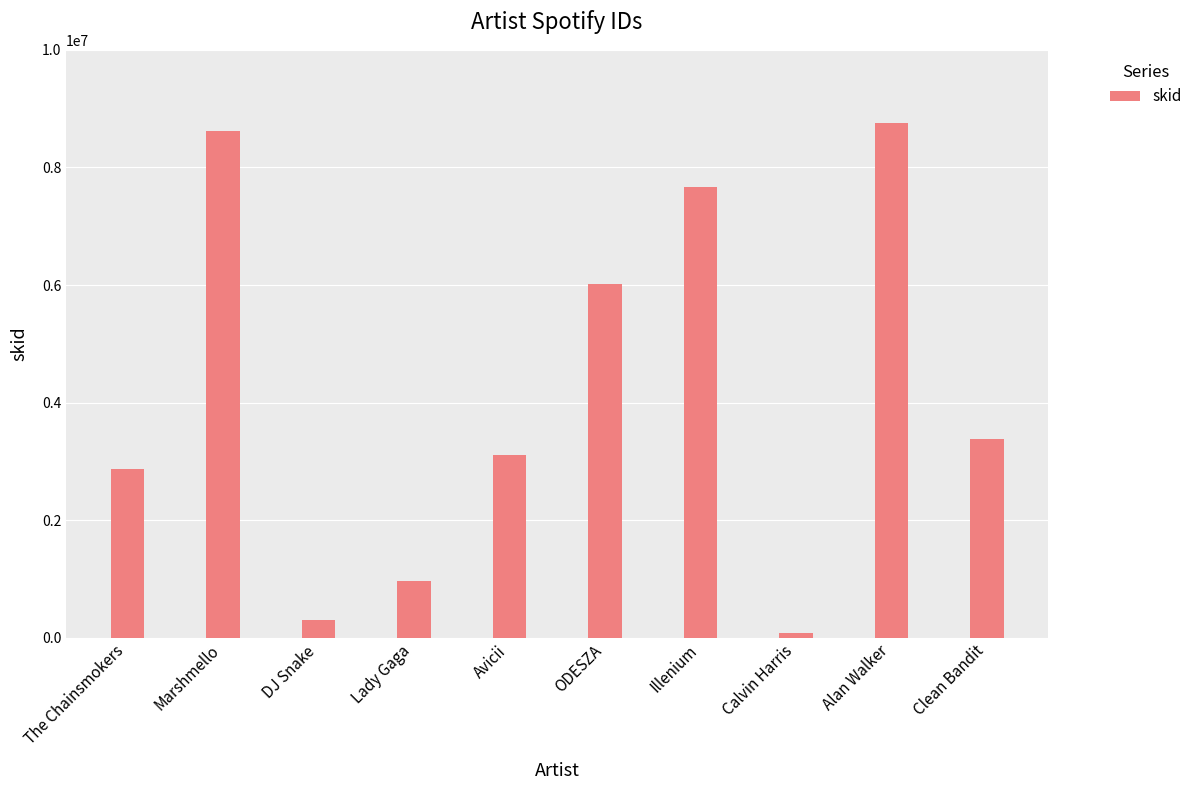

Is it true that the value at Illenium is 11838573?

False